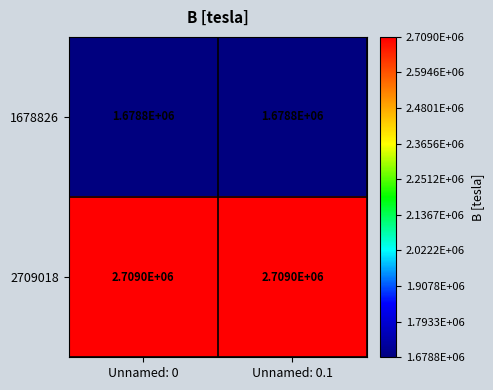

Rank the series by their maximum value, from lowest to highest.

1678826, 2709018